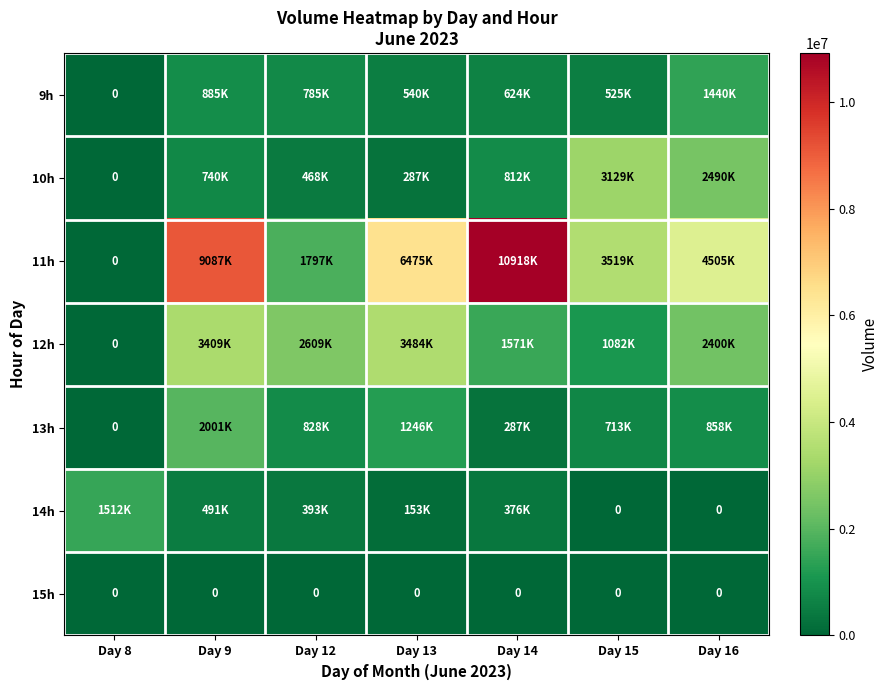

At which label does 13h reach its minimum?

Day 8